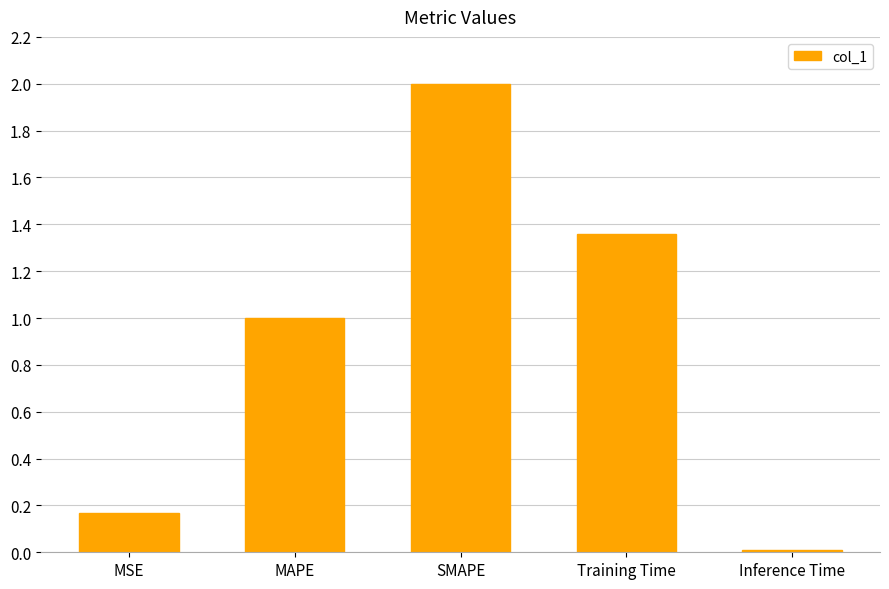

How many bars are there in total?

5